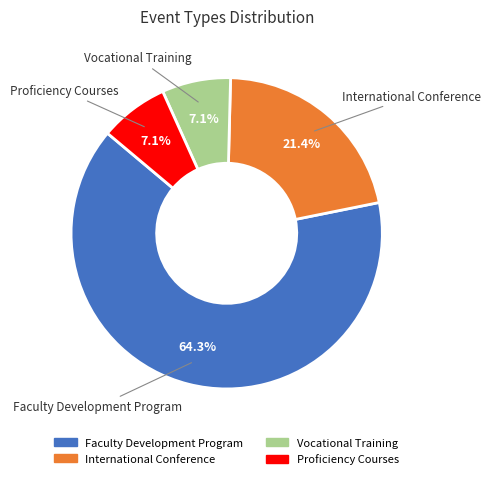

Do Vocational Training and International Conference together represent more than half of the pie?

No